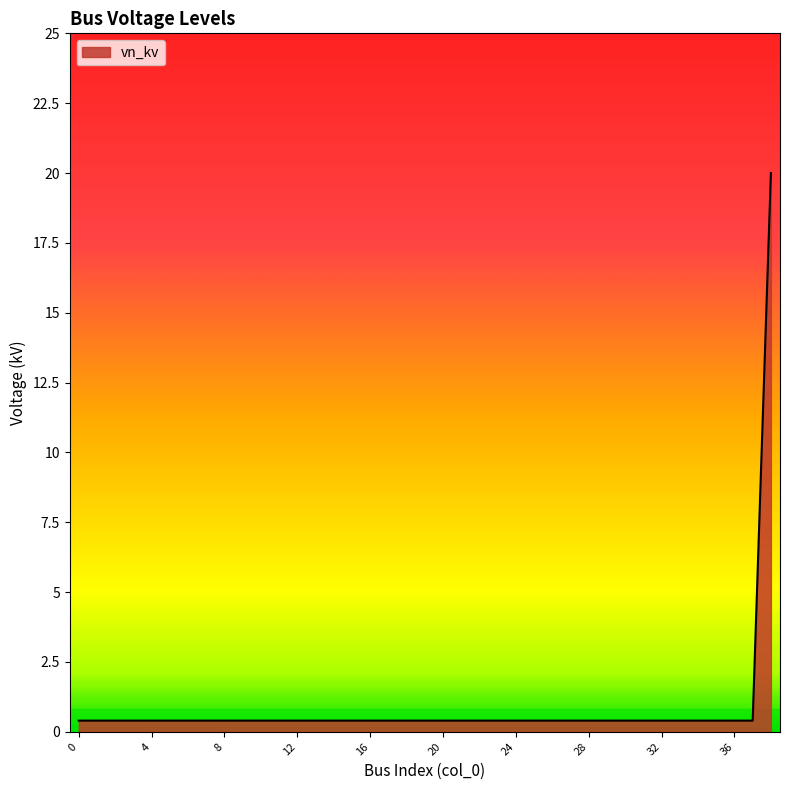

What is the greatest value displayed?

20.0